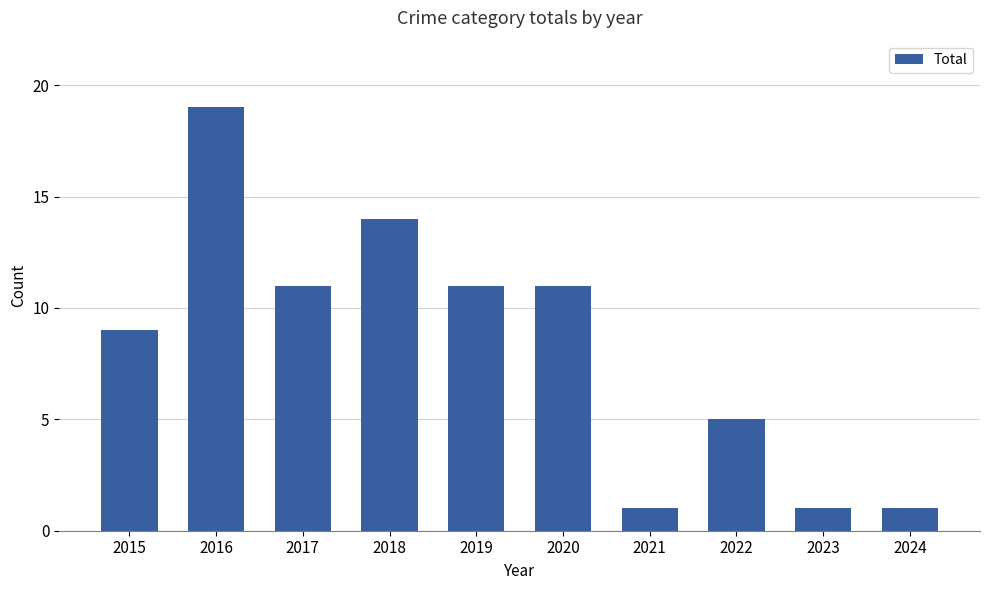

Which has a higher value, 2019 or 2023?

2019